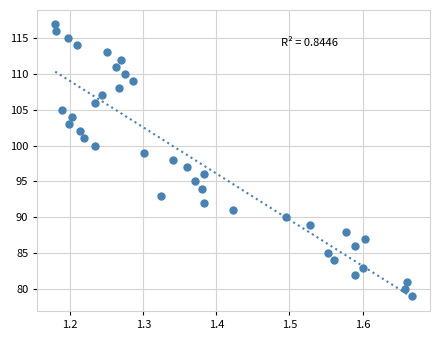

What is the range of Y values (max minus min)?

38